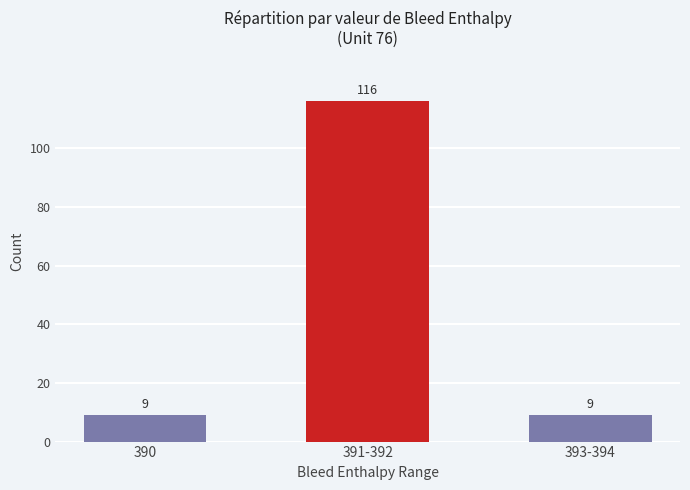

What value does the data have at 393-394, to the nearest 10?

10